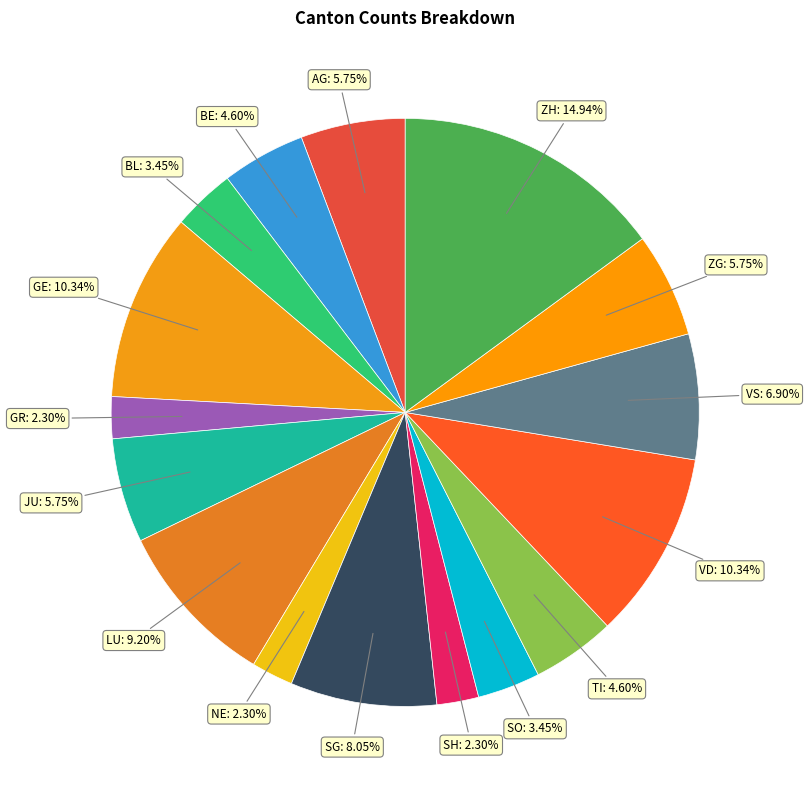

What is the ratio of the value at SO to the value at AG?

0.6